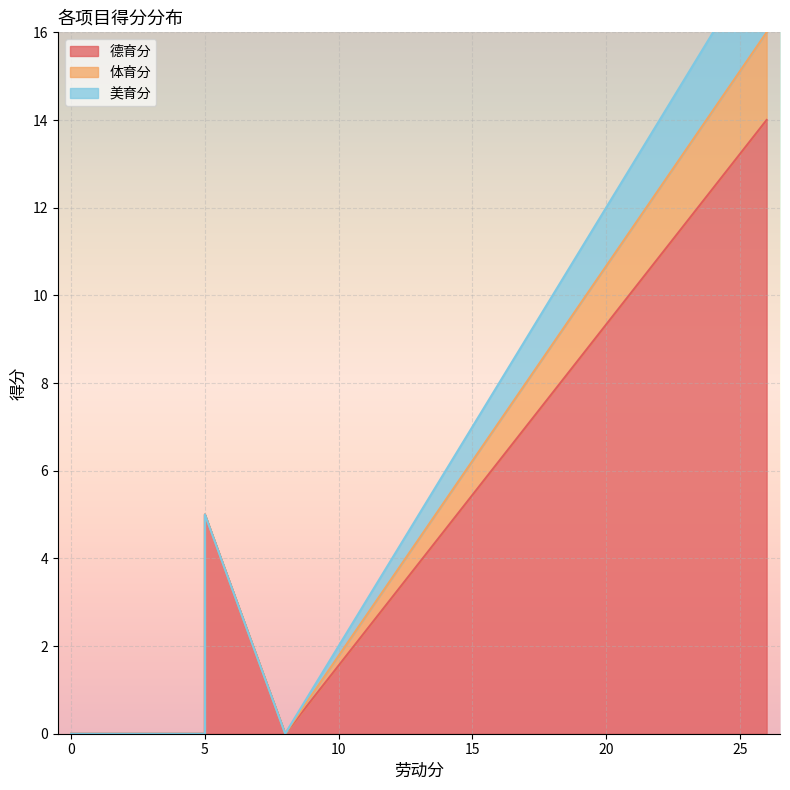

Rank the series by their maximum value, from lowest to highest.

体育分, 美育分, 德育分